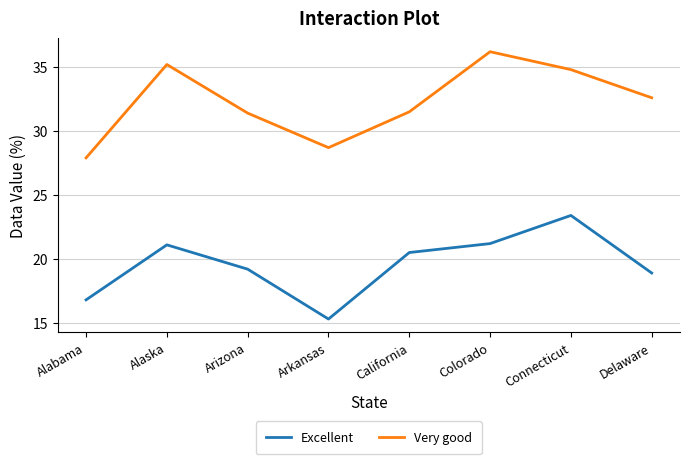

What is the average value of the Very good series?

32.3